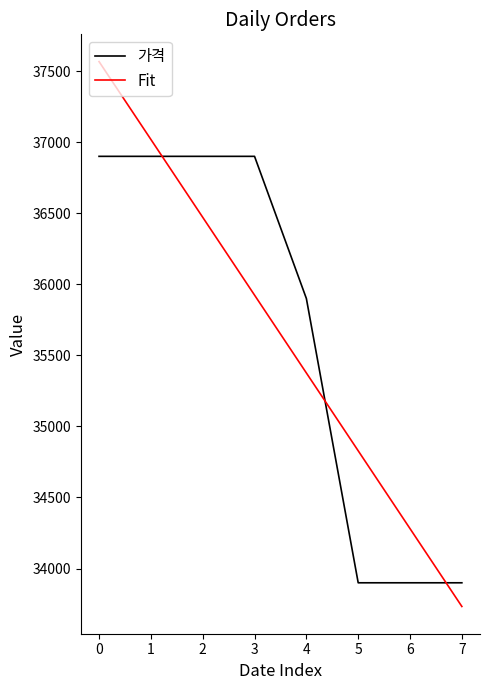

The value of 가격 at 2 is 24227.8. True or false?

False